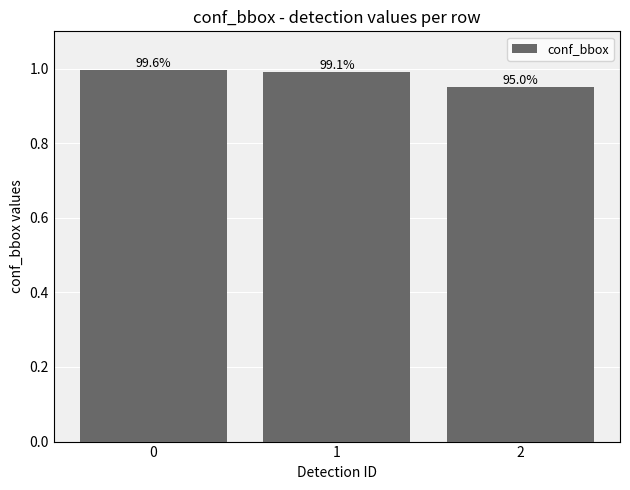

The value at 1 is 1.0. True or false?

True